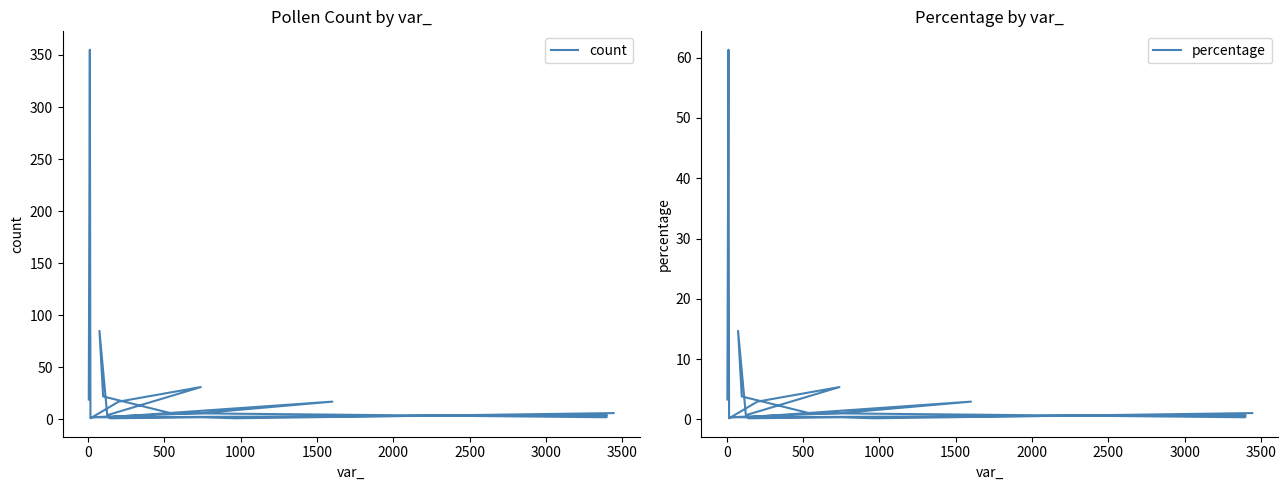

In count, how many points are higher than both neighbors (excluding endpoints)?

6